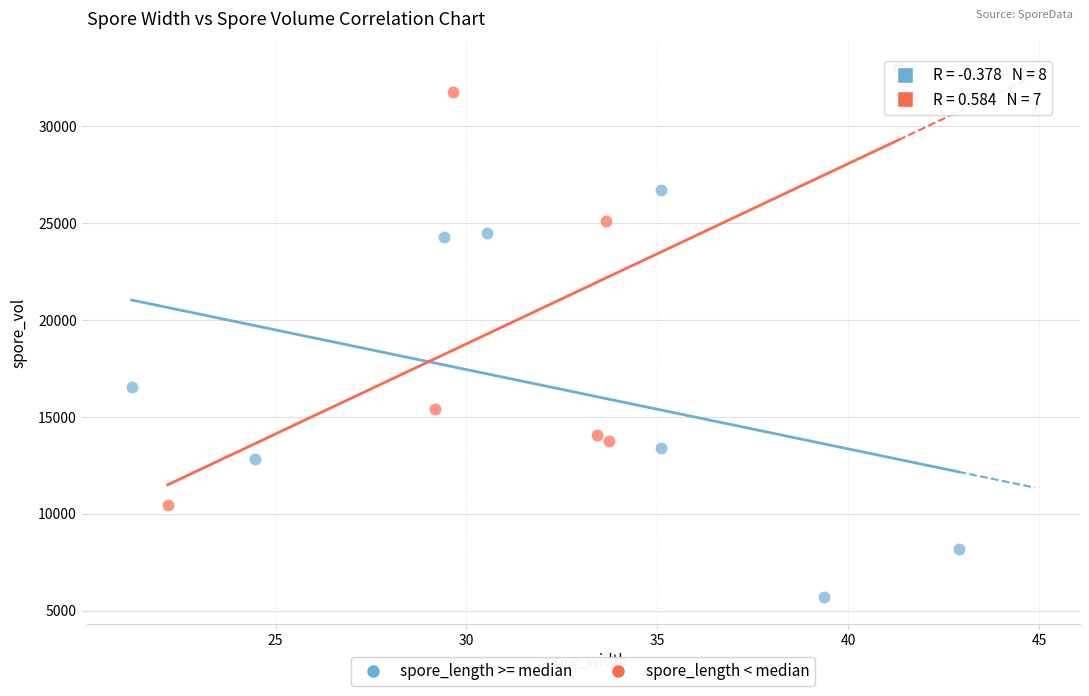

Which series contains the highest Y value?

spore_length < median